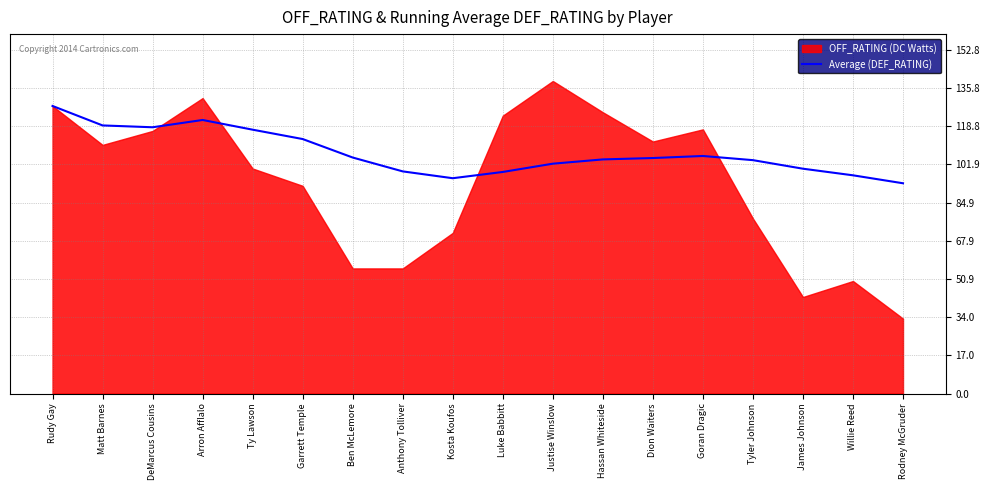

Between Ty Lawson and Goran Dragic, which is larger?

Ty Lawson